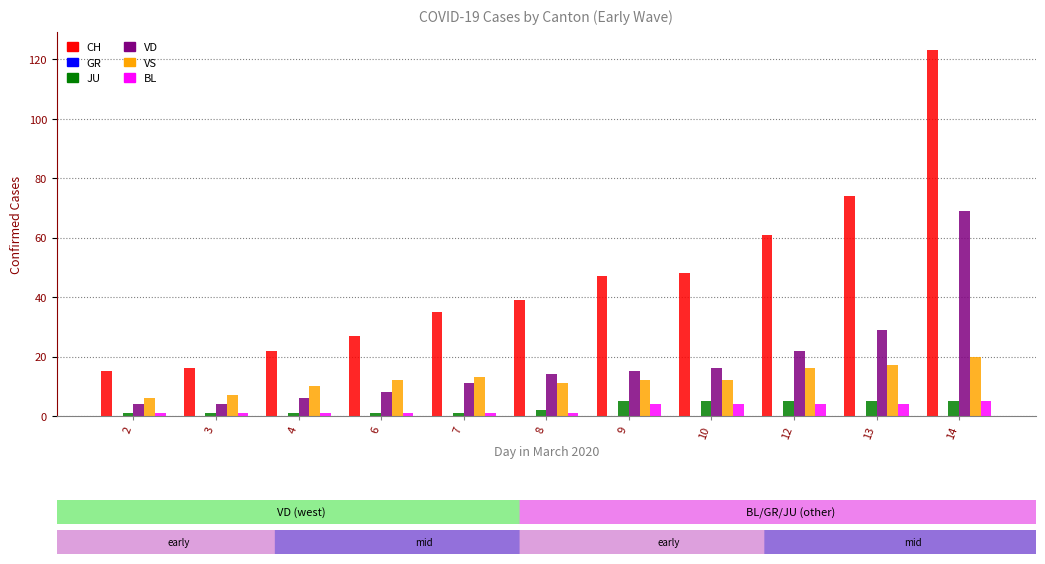

Are the bars horizontal?

No